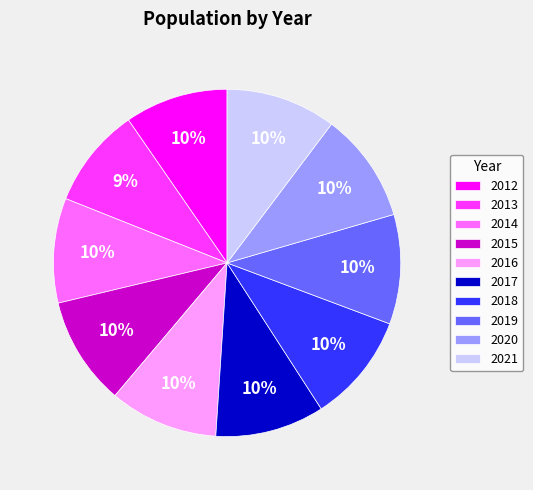

To the nearest percent, what portion does 2018 represent?

10%